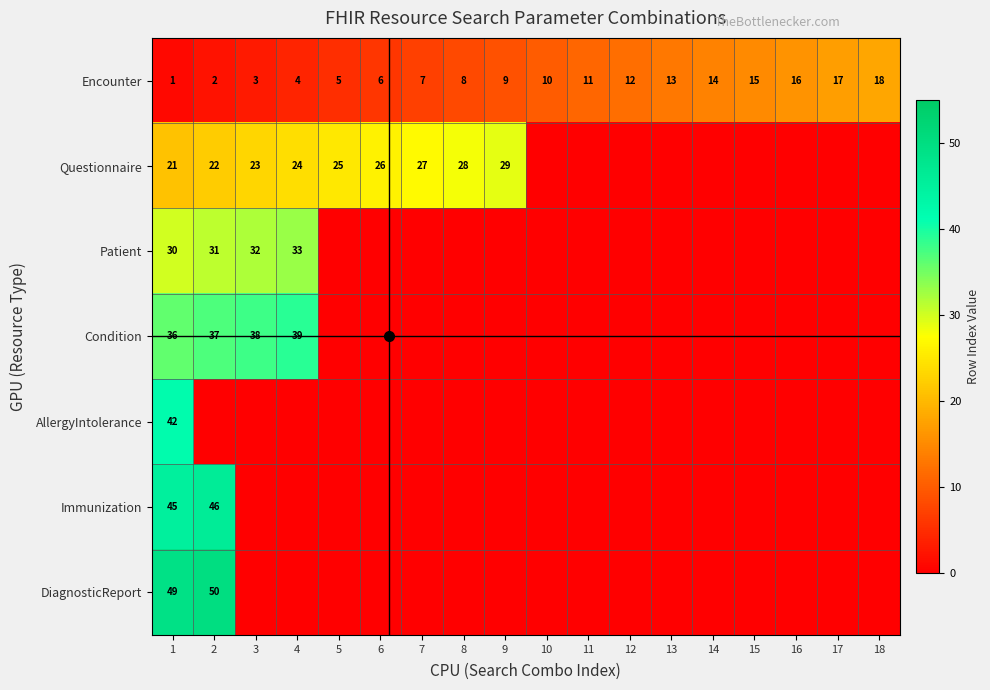

The value of Encounter at 11 is 11. True or false?

True